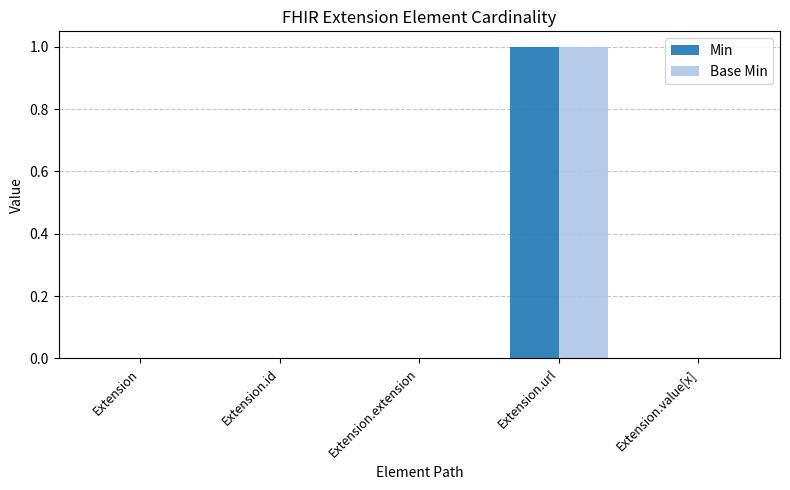

At which category is the sum across all series the highest?

Extension.url